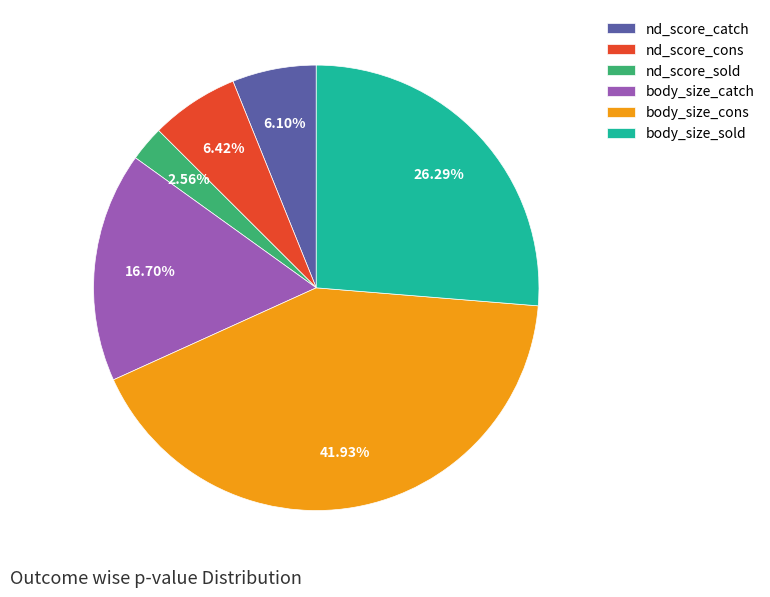

How many segments does this pie chart have?

6